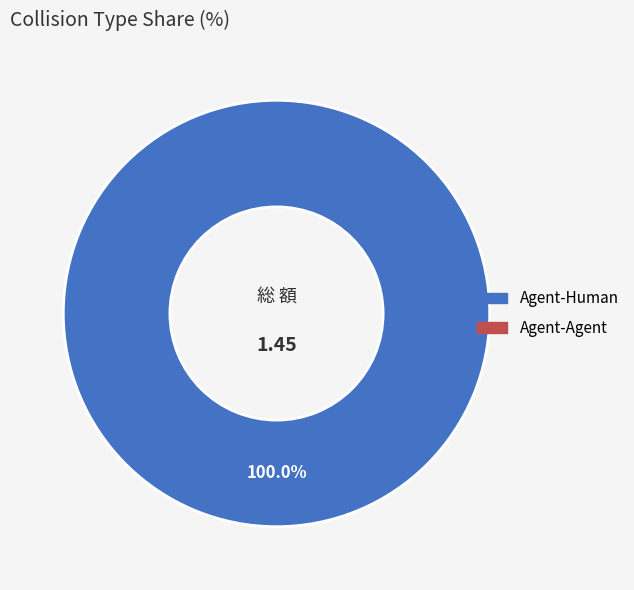

Does any single category account for the majority?

Yes